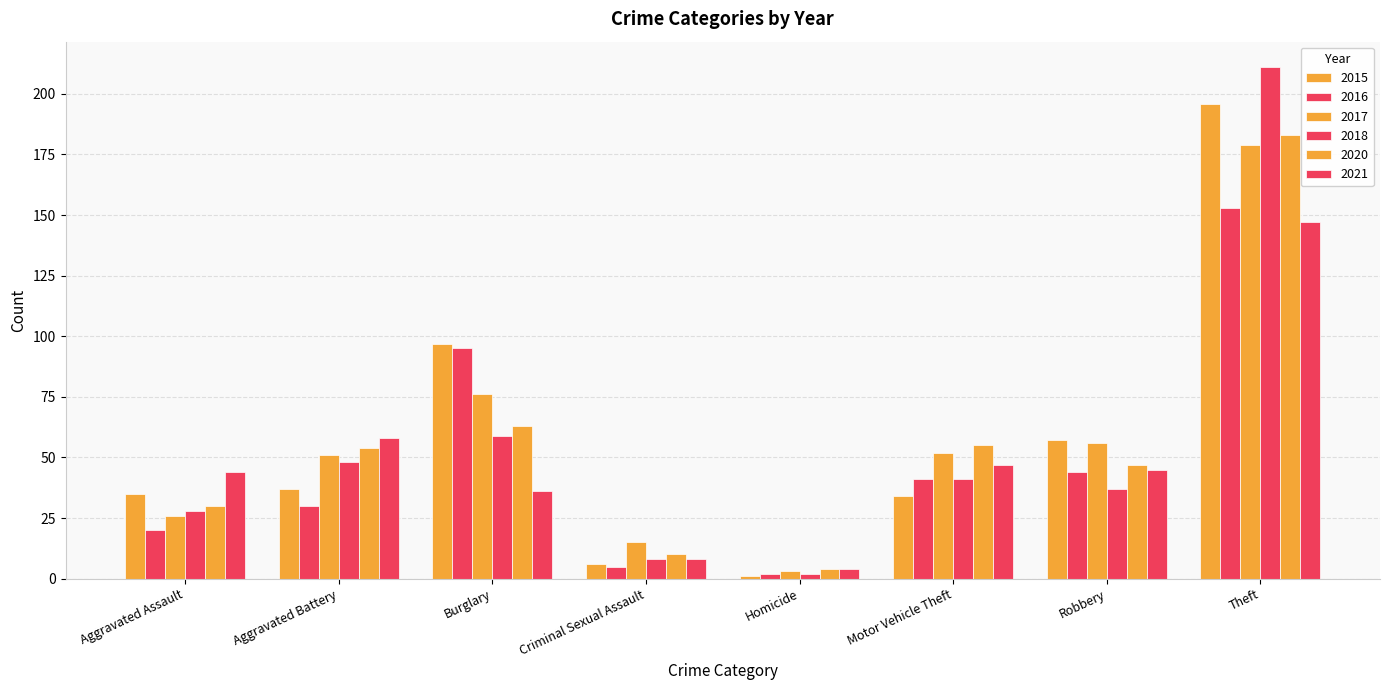

What is the average value of the 2020 series?

56